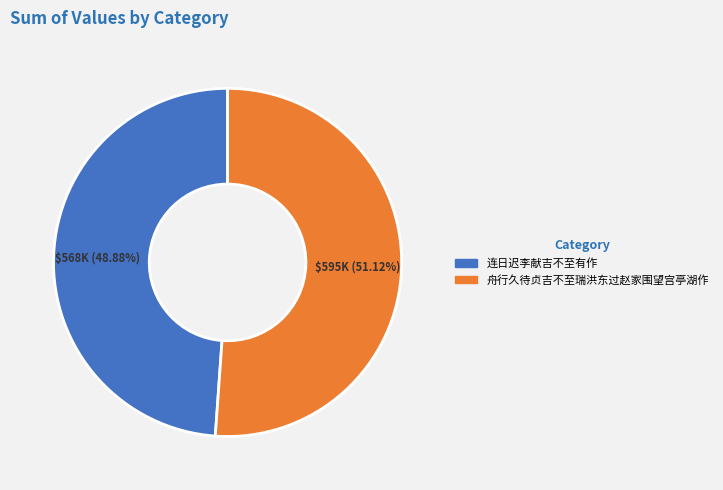

Does any single category account for the majority?

Yes